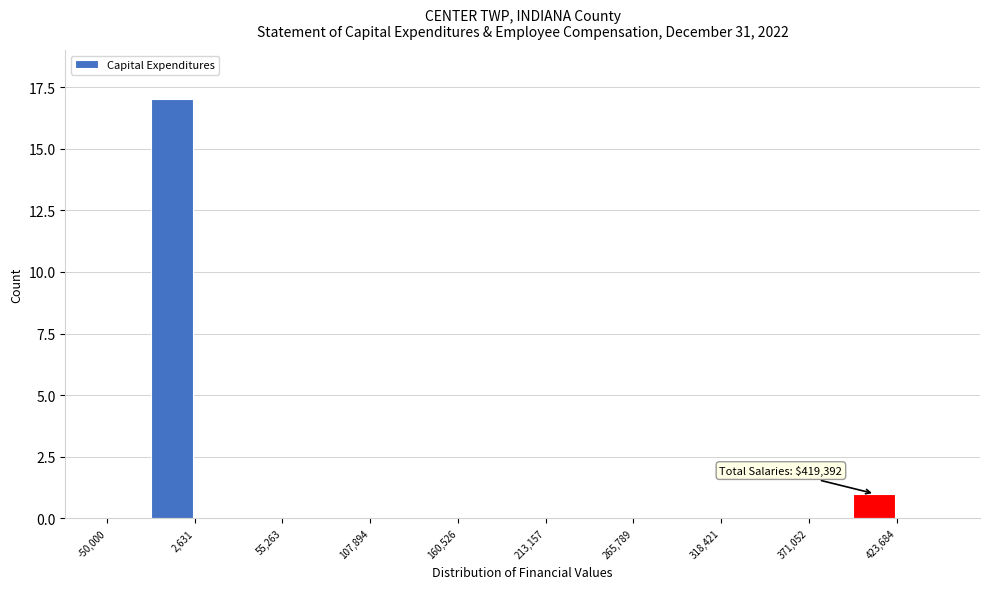

Read against the x-axis, roughly where is the centre of the tallest bar?

-10000